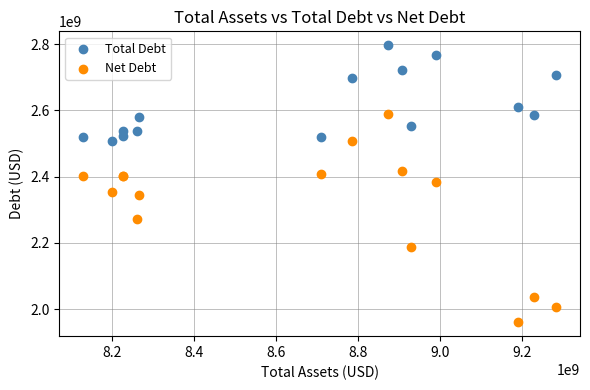

What is the X range (max minus min) for the scatter plot?

1154000000